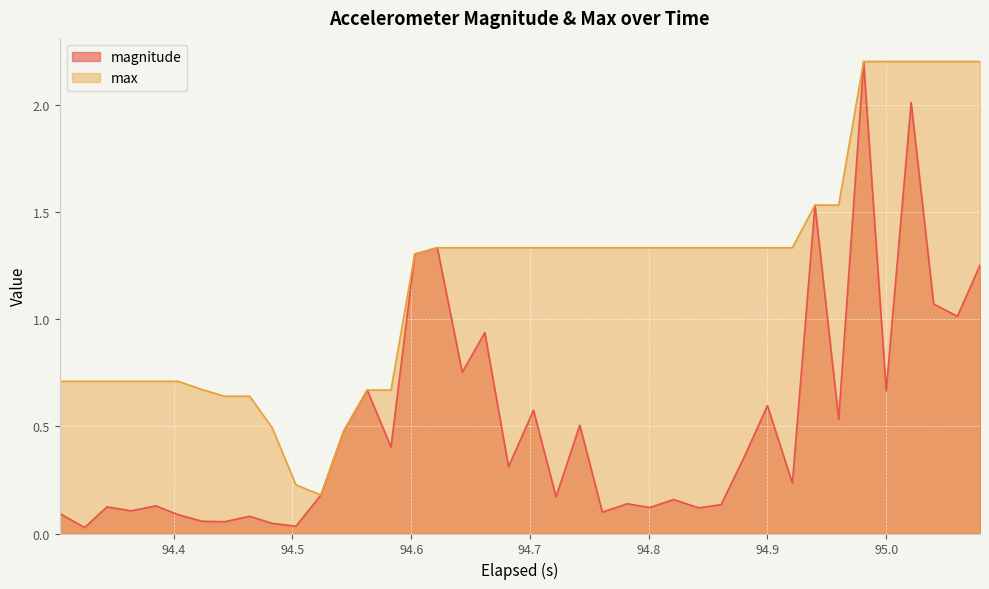

True or false: magnitude has a value of 0.6 at 94.9.

True